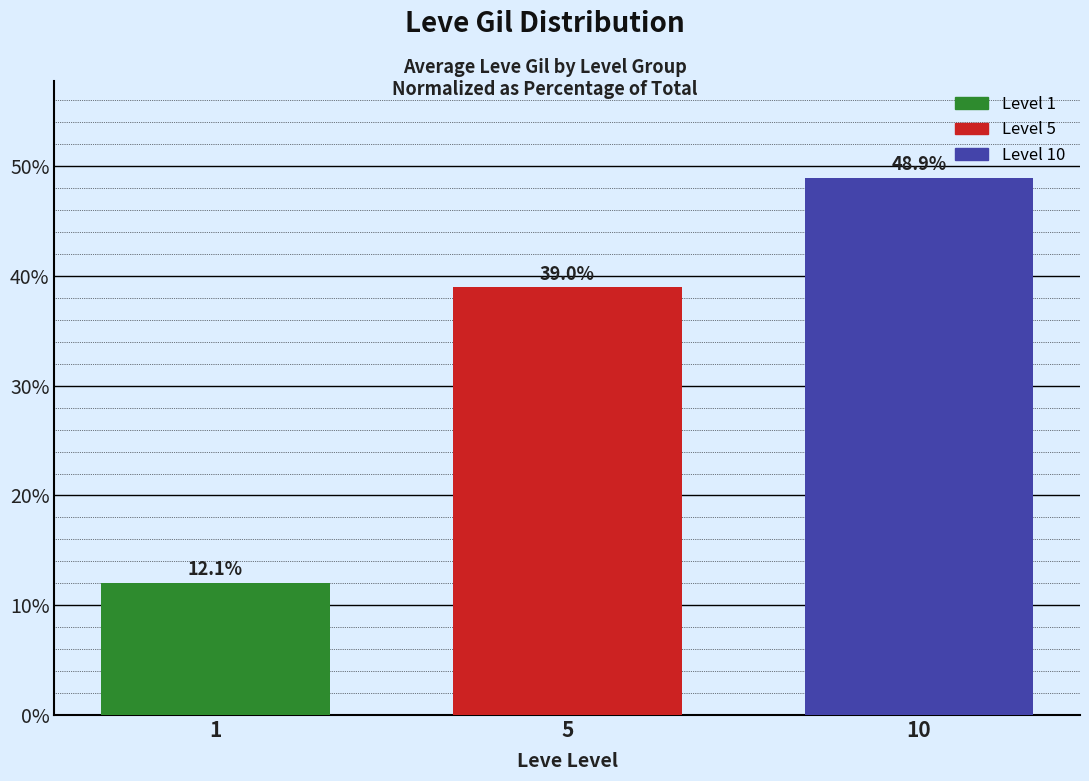

Approximately how many times larger is the value at 1 compared to 5?

0.3